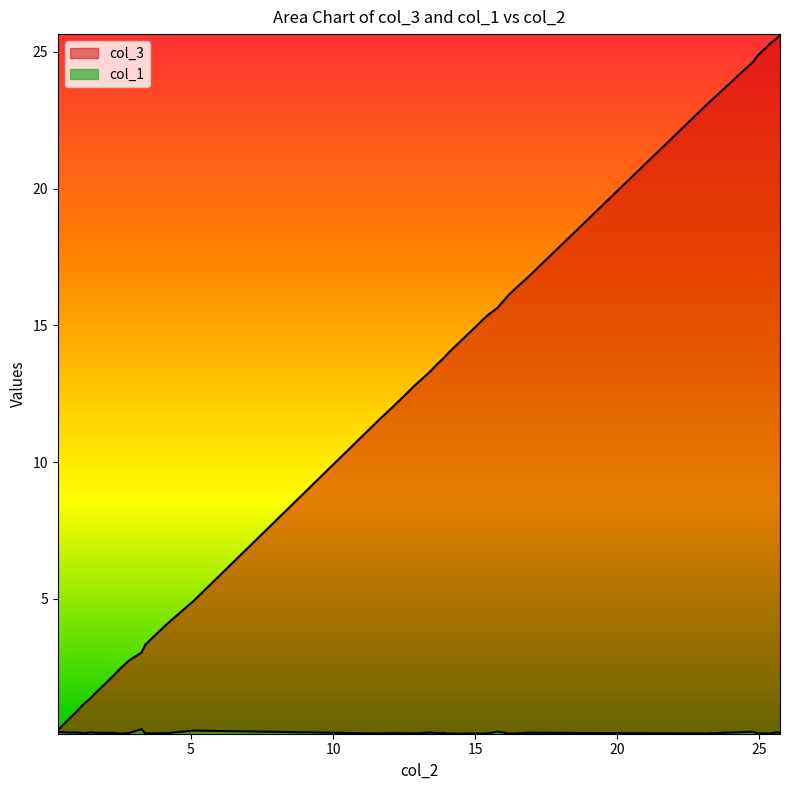

True or false: col_1 and col_3 intersect in this chart.

False